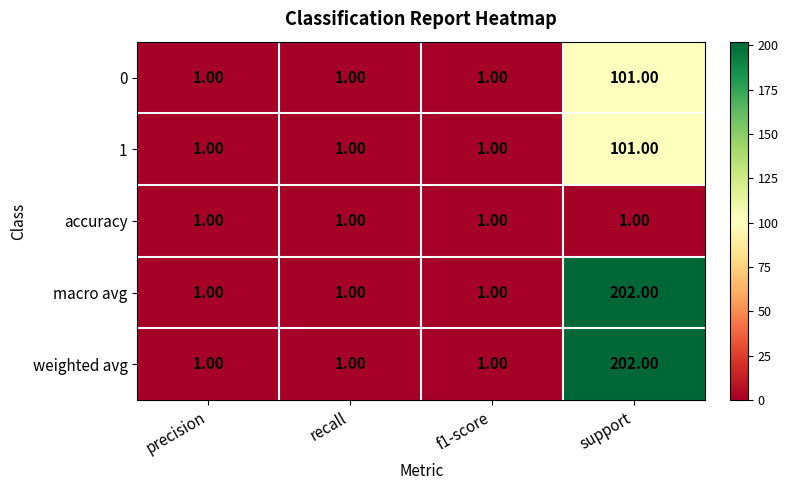

What is the total value across all series at support?

607